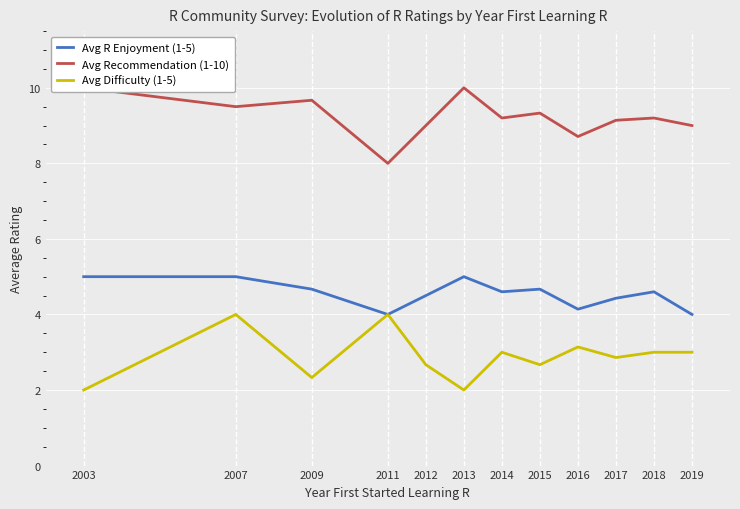

What is the spread (max minus min) of values at 2018?

6.2